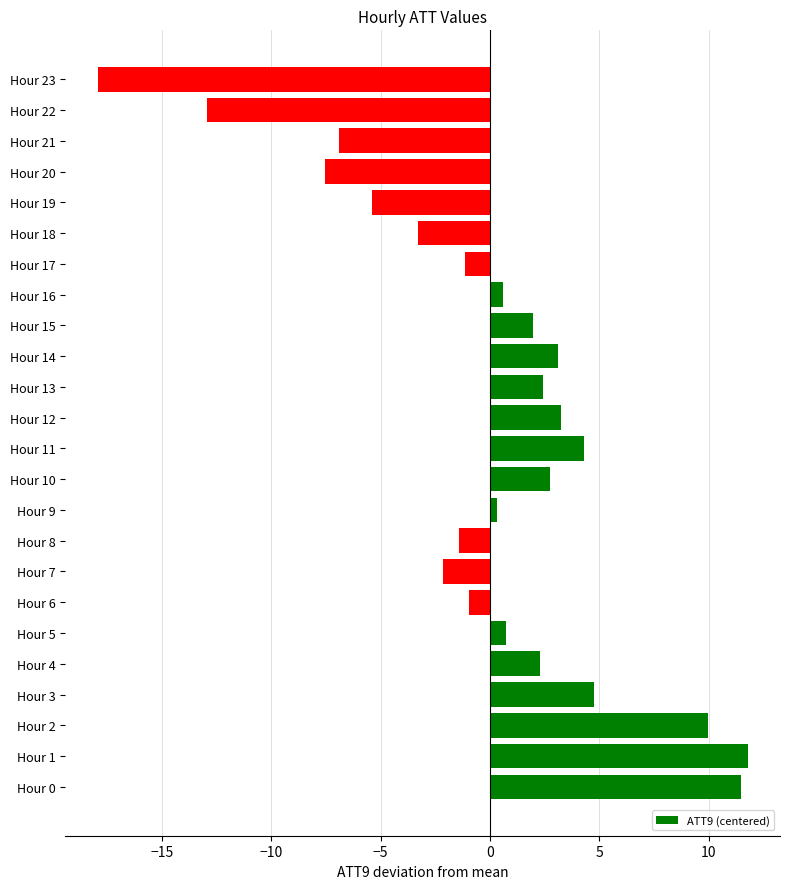

Is it true that the value at Hour 20 is -7.6?

True